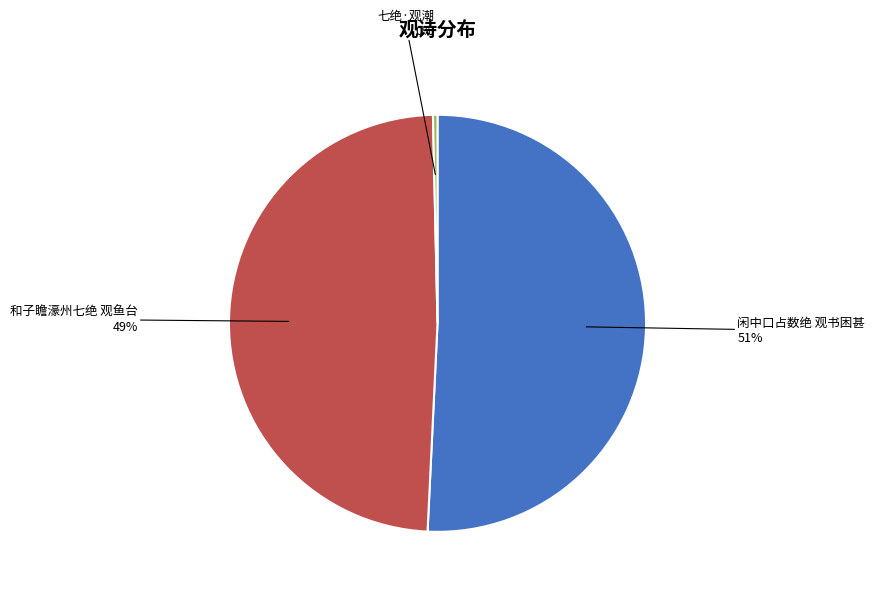

Which slice represents more than half of the pie?

闲中口占数绝 观书困甚